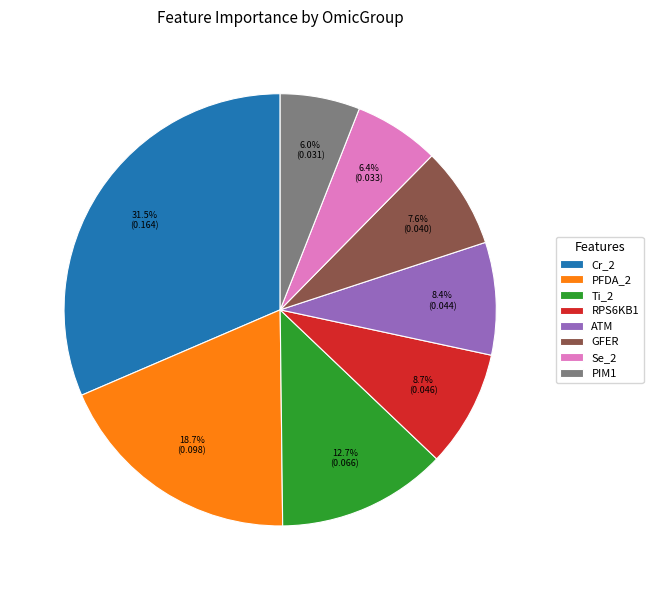

What percentage is the PFDA_2 slice, to the nearest percent?

19%